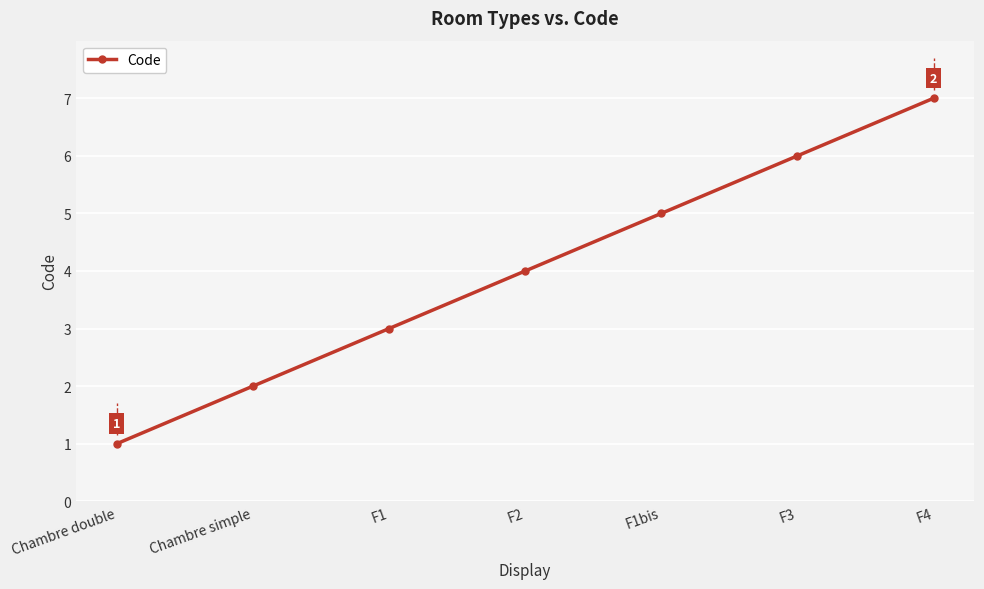

Is it true that the value at F1 is 2?

False